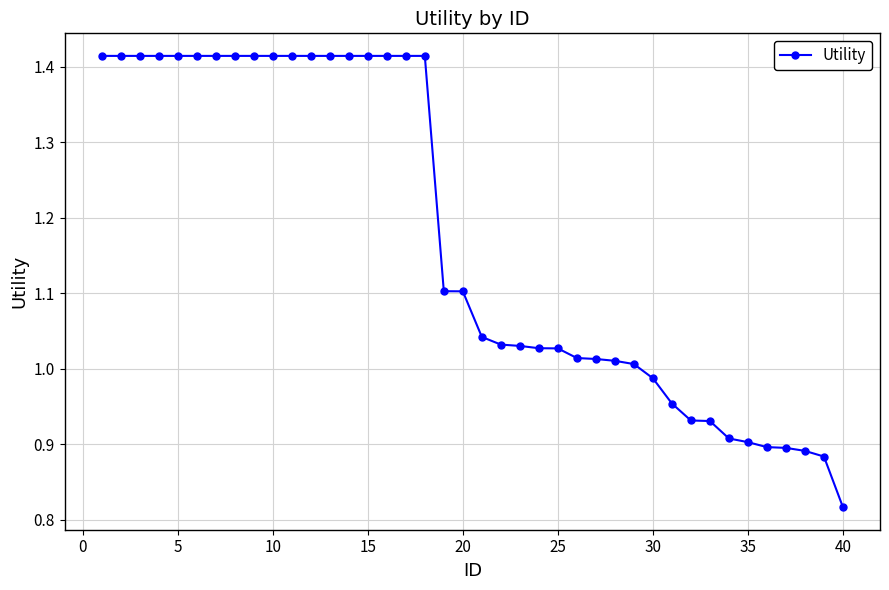

What is the sum of all values?

46.9